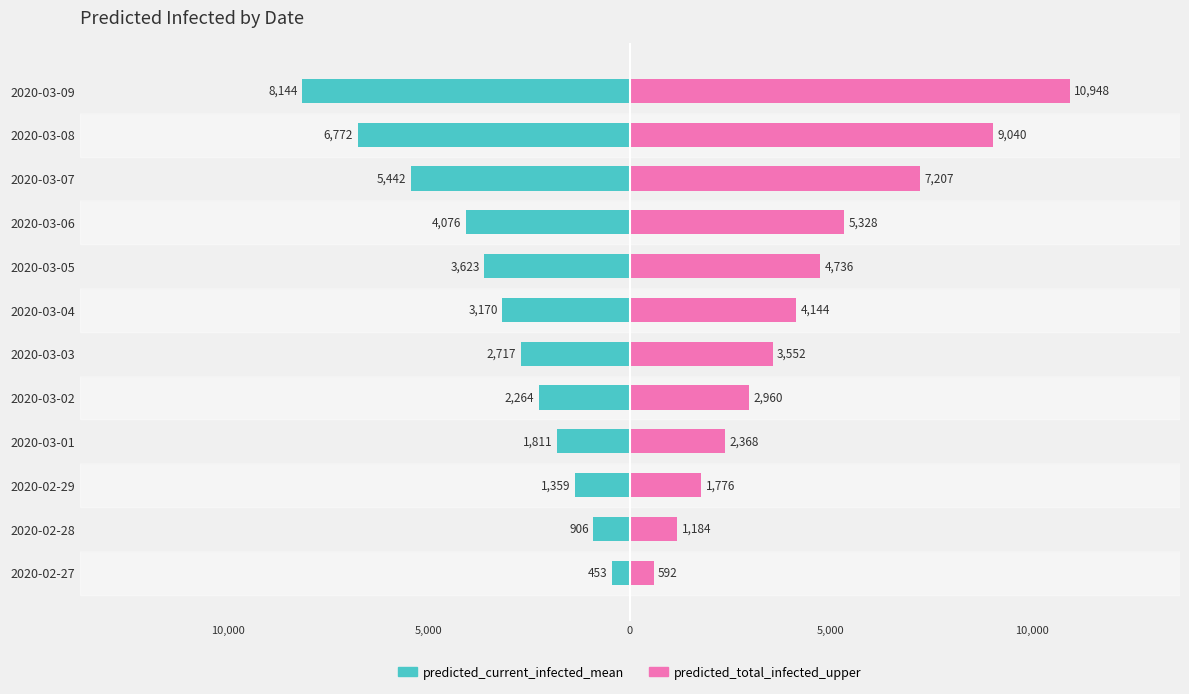

Does the chart contain stacked bars?

No